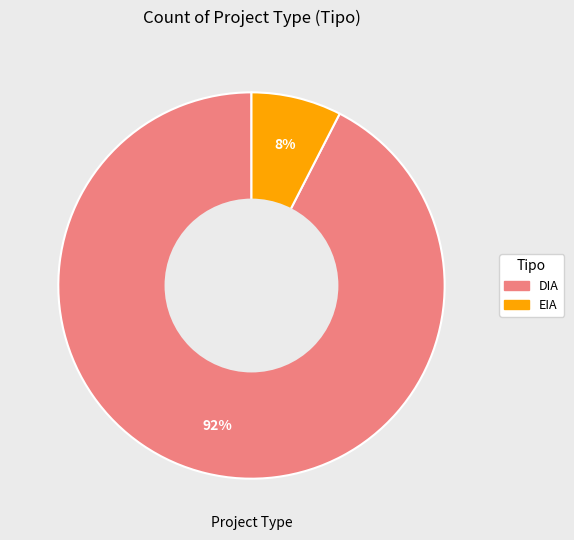

Which category has the smallest portion of the pie?

EIA